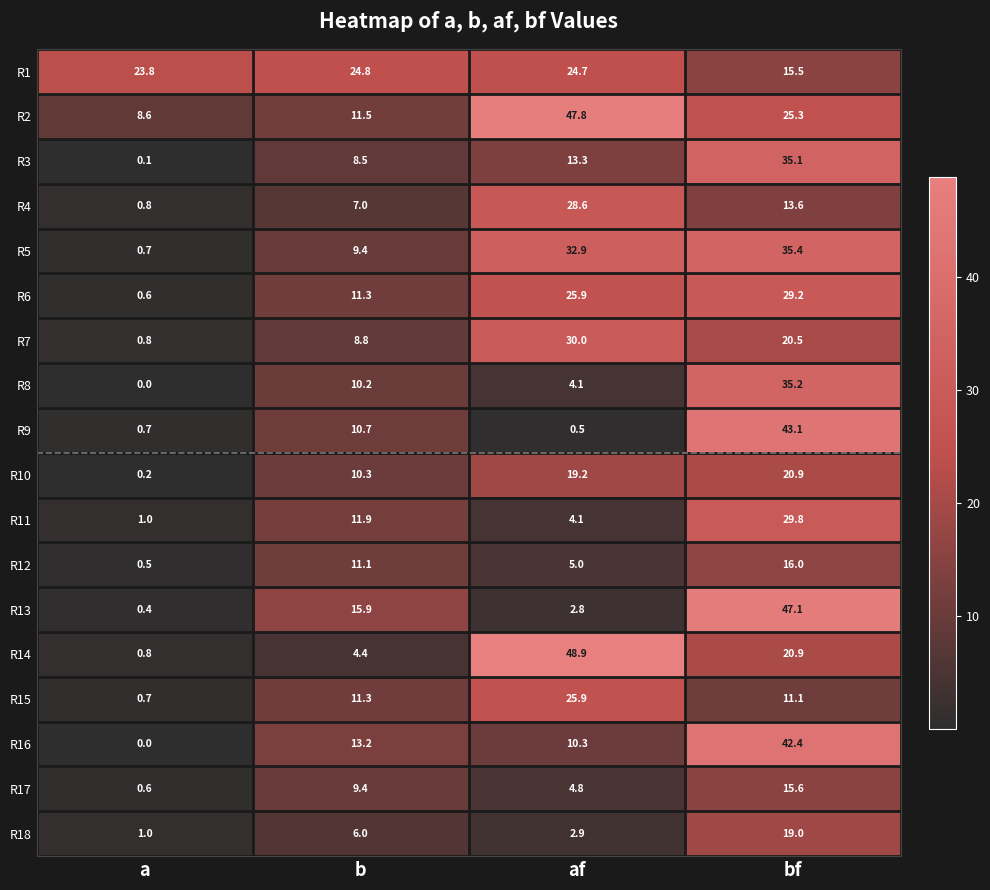

Read the R6 value at af.

25.9